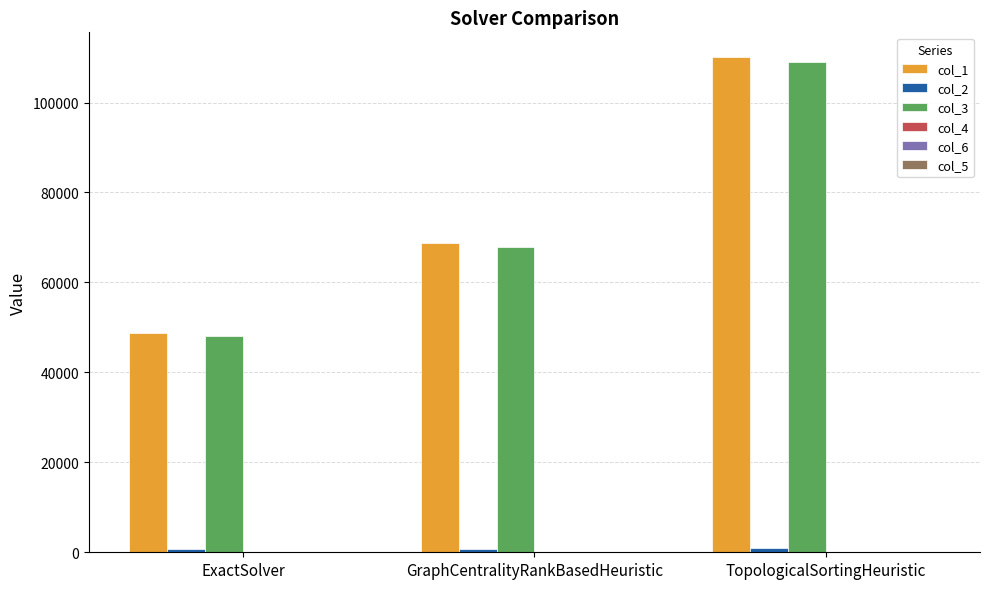

What value does the col_1 series have at GraphCentralityRankBasedHeuristic?

68735.3